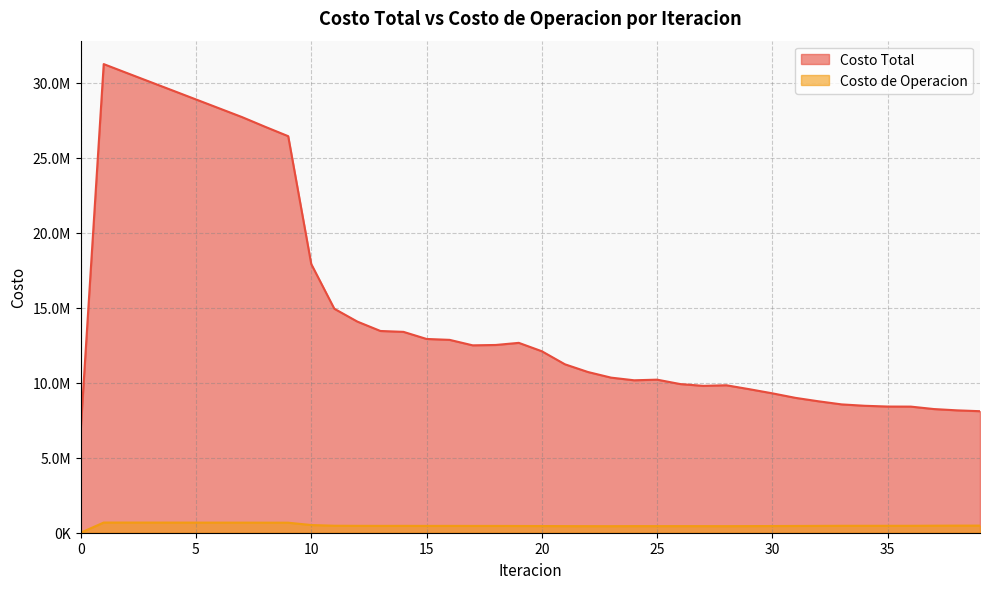

True or false: Costo de Operacion has more than 2 interior local peaks.

True